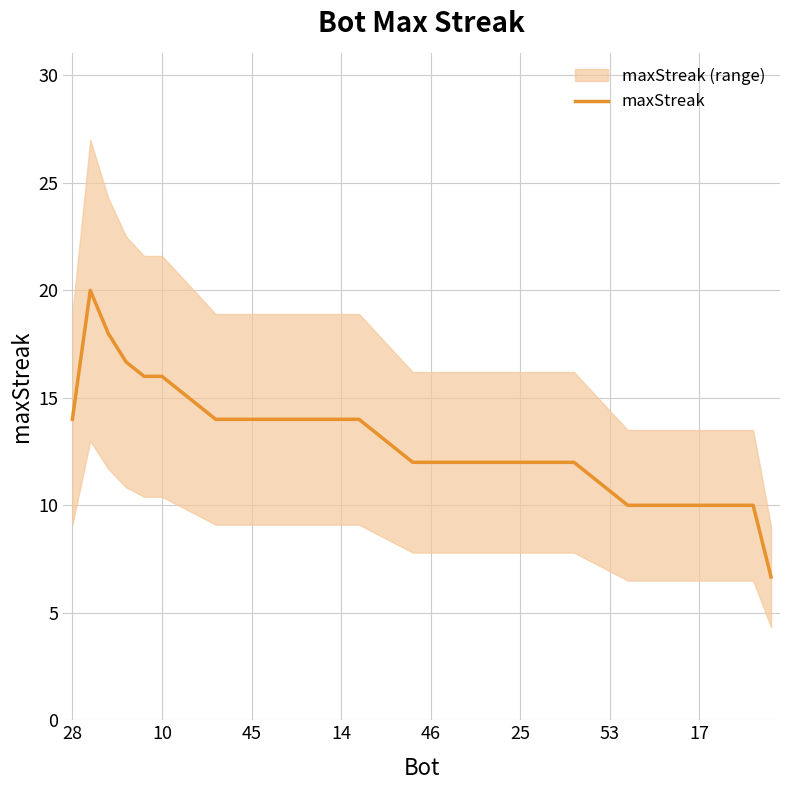

What is the label of the 40th point from the right?

28